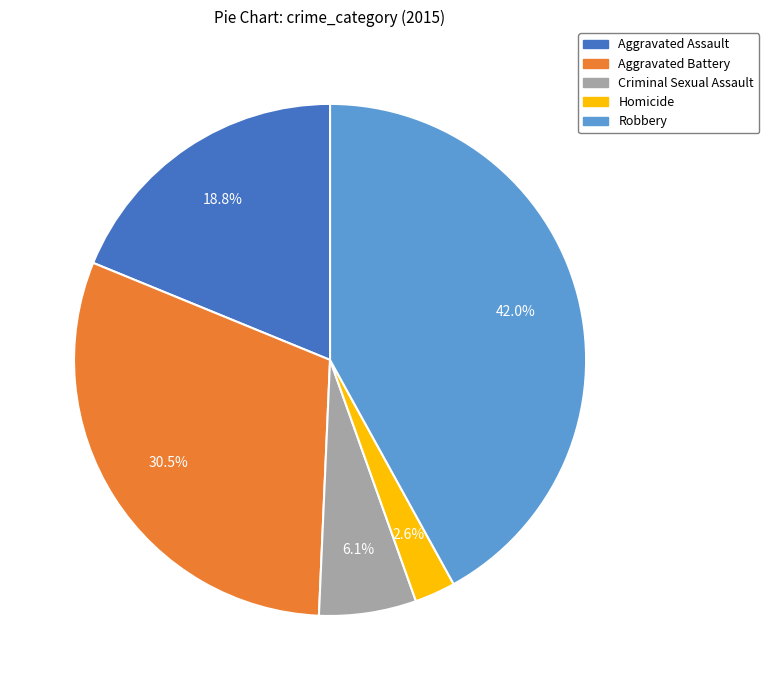

Is it true that Aggravated Assault is 7% of the pie?

False